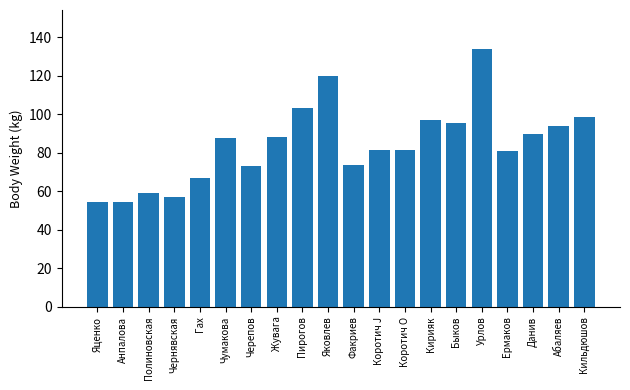

What is the greatest value displayed?

134.0